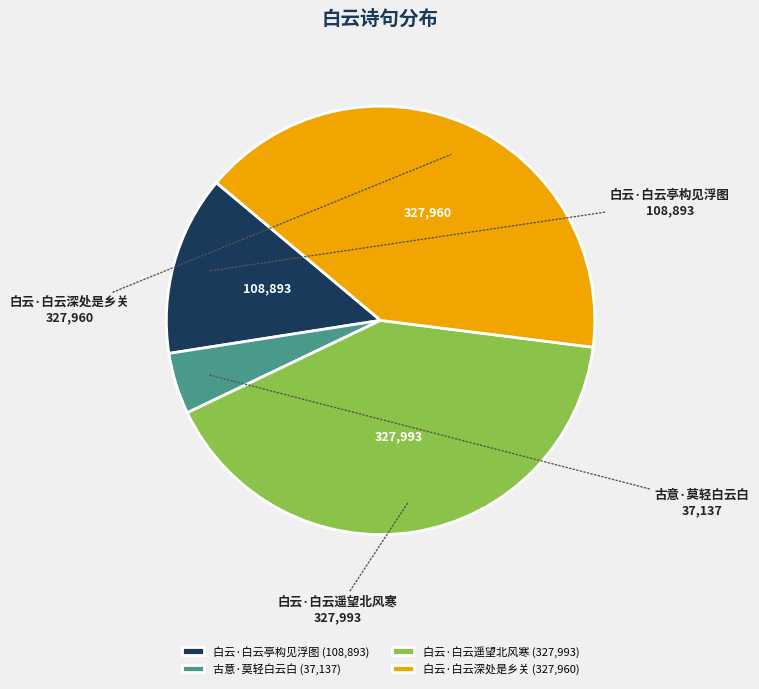

Between 古意·莫轻白云白 and 白云·白云遥望北风寒, which is larger?

白云·白云遥望北风寒